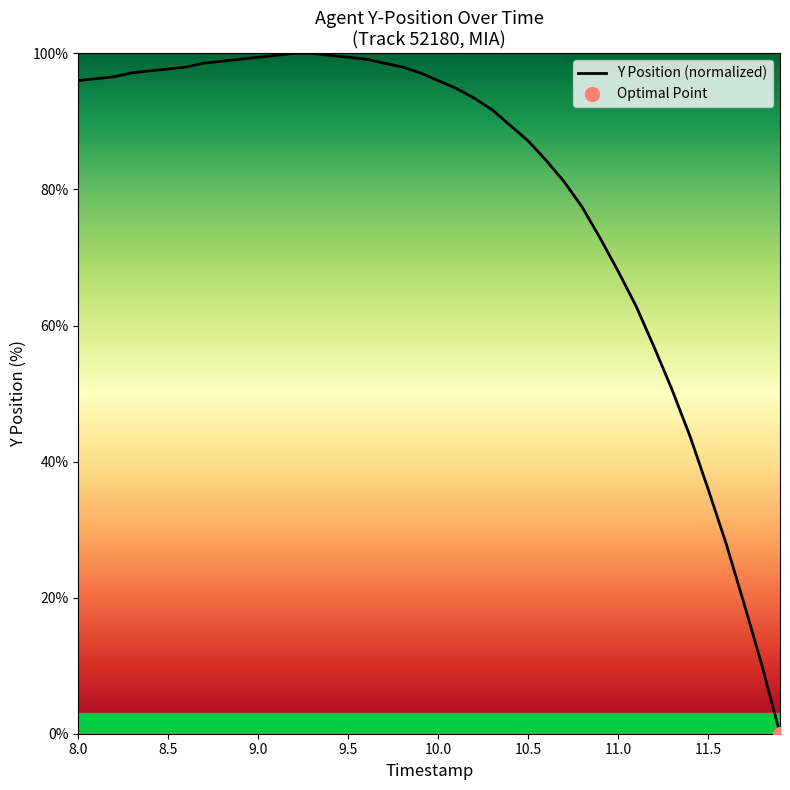

The Y Position (normalized) series shows 99.4 at 9.0. True or false?

True